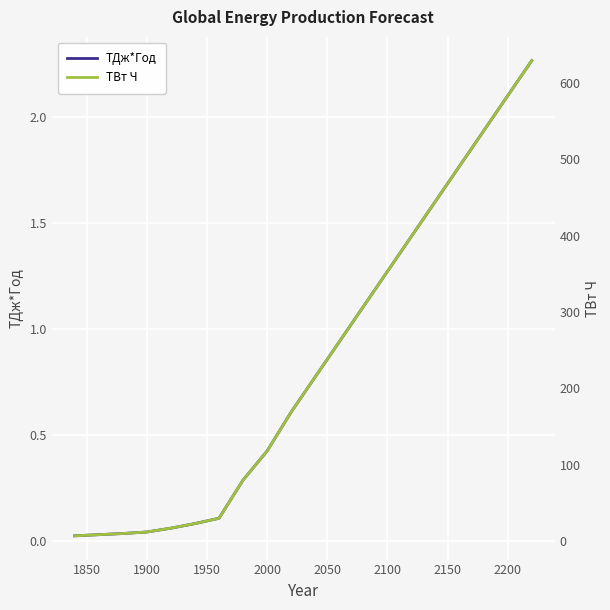

Is it true that ТДж*Год equals 0.1 at 2000?

False